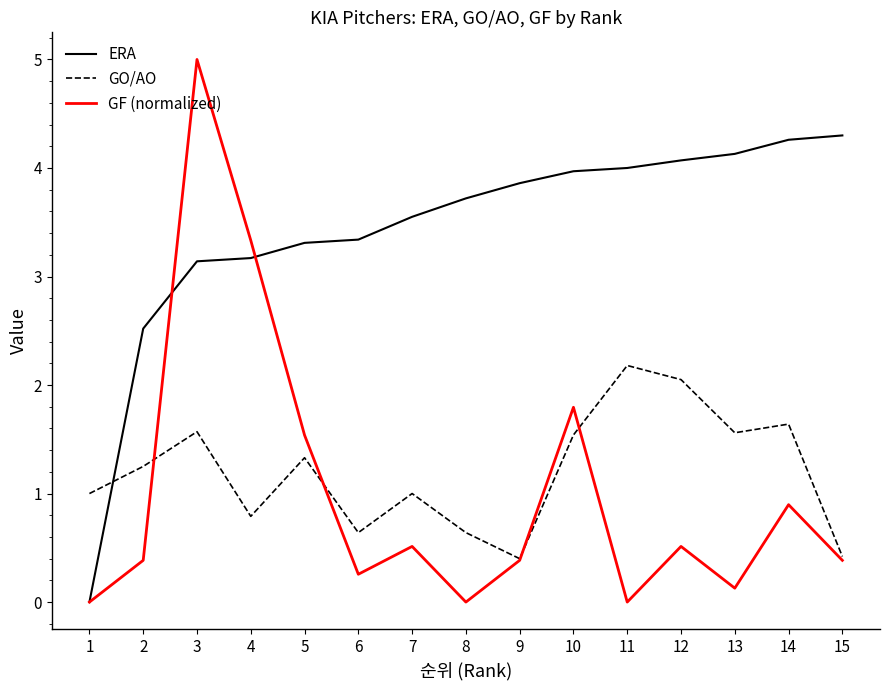

True or false: ERA has a value of 4.0 at 11.

True